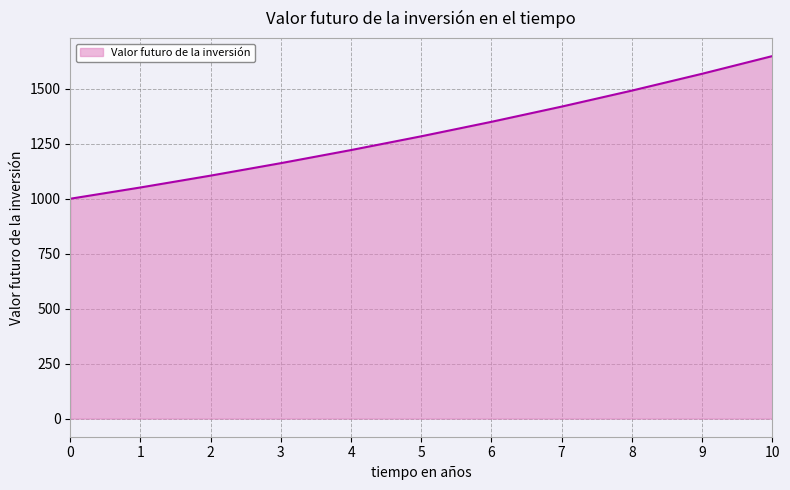

What is the change in value from 0 to 8?

+491.8